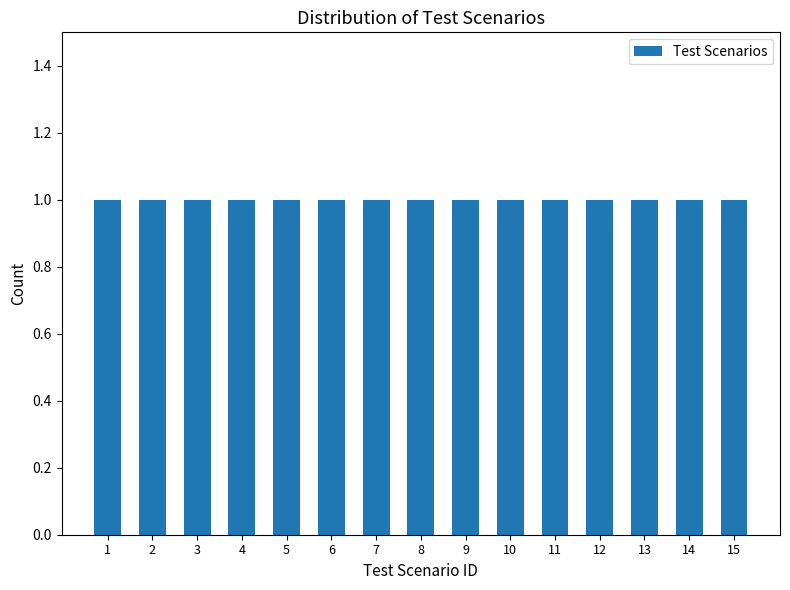

What is the value of the 1st bar from the left?

1